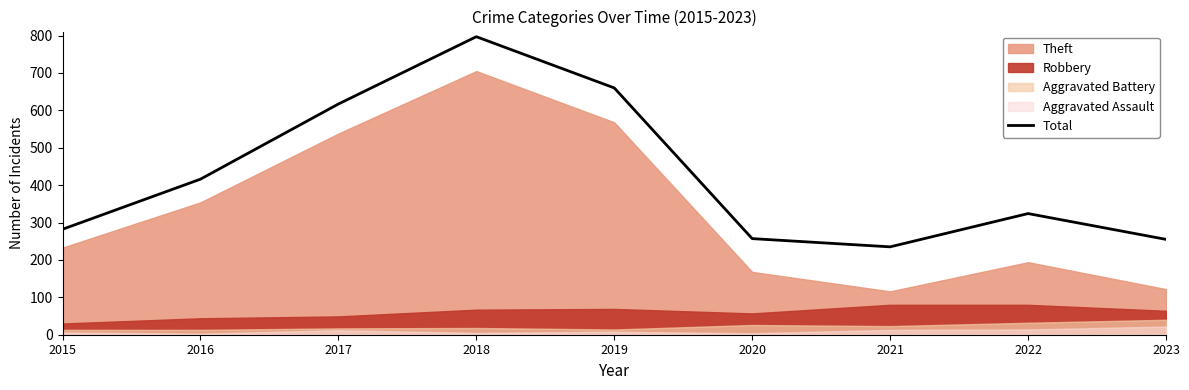

Reading left to right, extract all data points from this chart.

2015=282	2016=416	2017=617	2018=797	2019=660	2020=257	2021=235	2022=324	2023=255